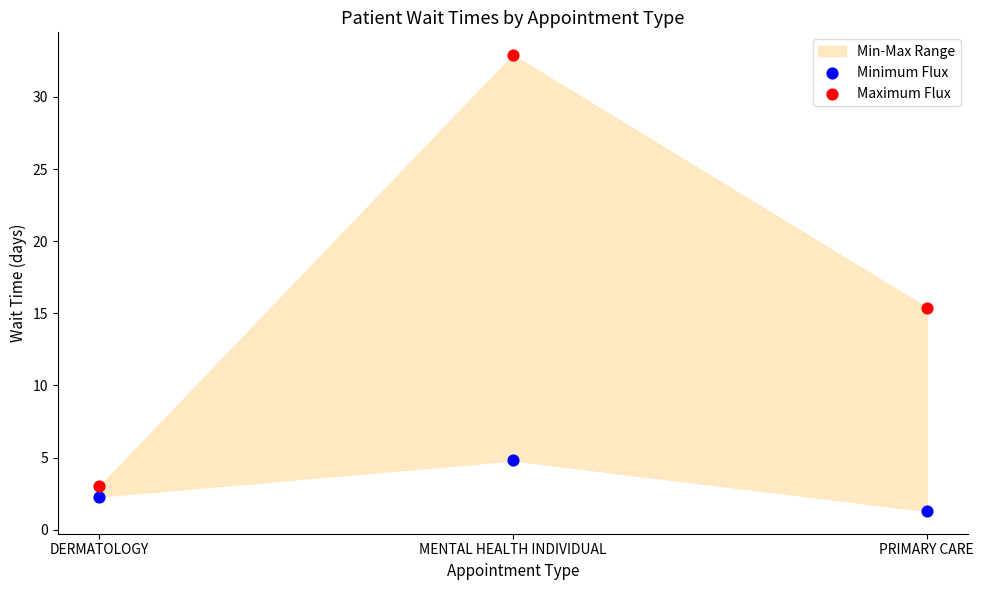

Which series contains the lowest Y value?

Minimum Flux